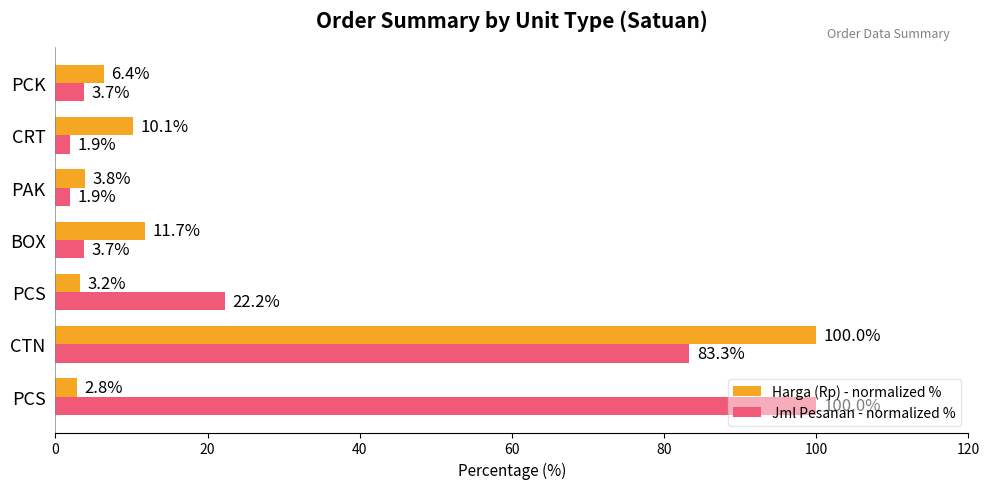

How many data points in Jml Pesanan - normalized % are less than 3?

2